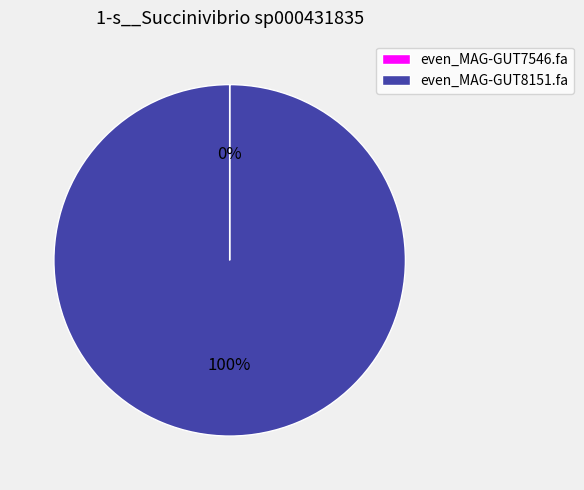

Is it true that even_MAG-GUT8151.fa is 86% of the pie?

False